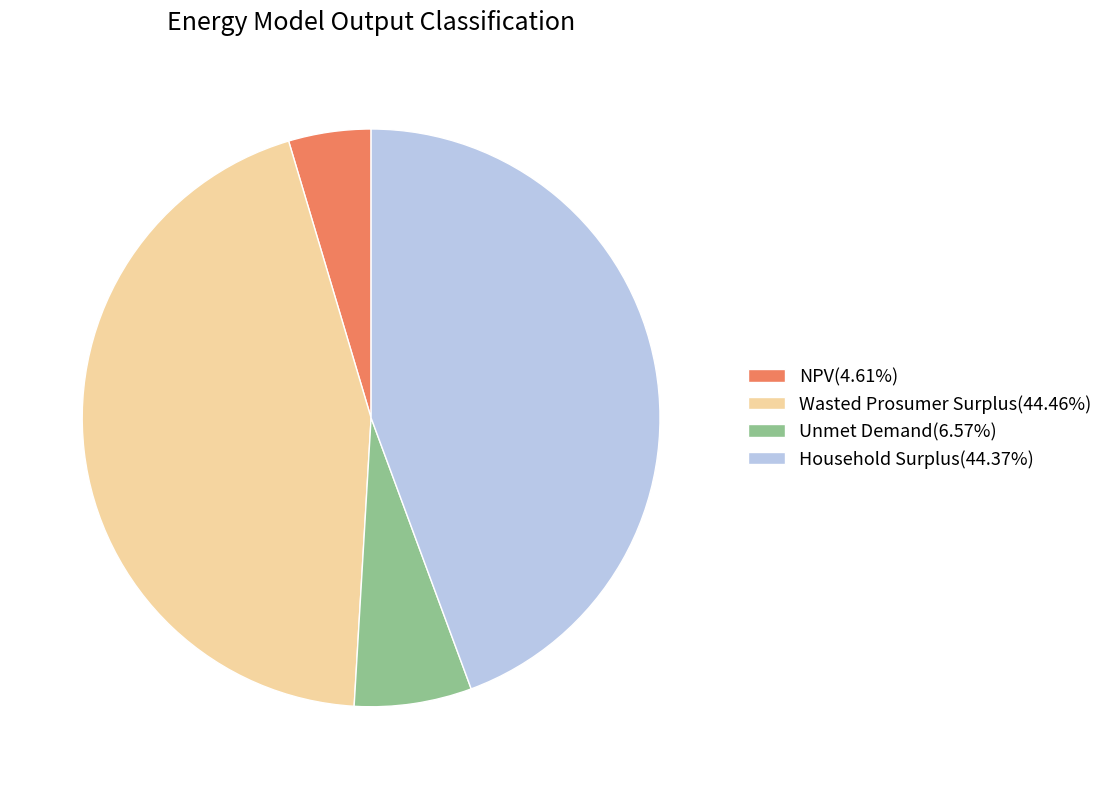

Does Household Surplus(44.37%) represent more than half of the total?

No